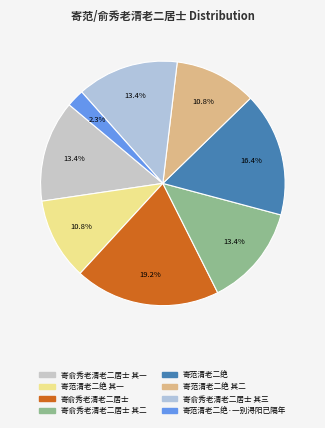

Count the number of slices in the pie.

8